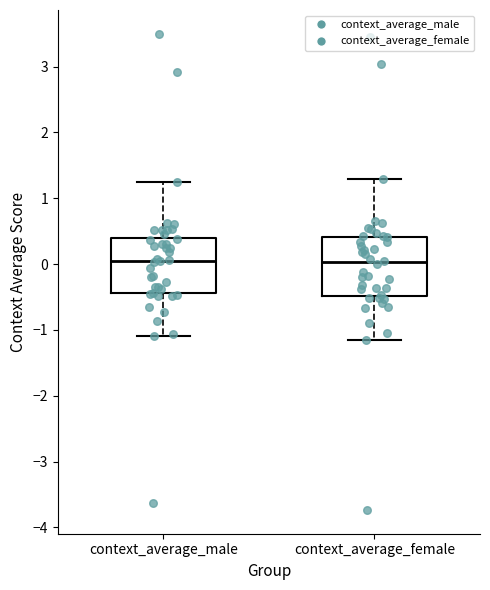

Reading left to right, read every box against the y-axis: the position of its median line, the range the box covers, and the ends of its whiskers. The values are not printed on the chart, so give them approximately, as read against the axis.

context_average_male: median 0.1, box -0.4 to 0.4, whiskers -1.1 to 1.2
context_average_female: median 0.0, box -0.5 to 0.4, whiskers -1.1 to 1.3